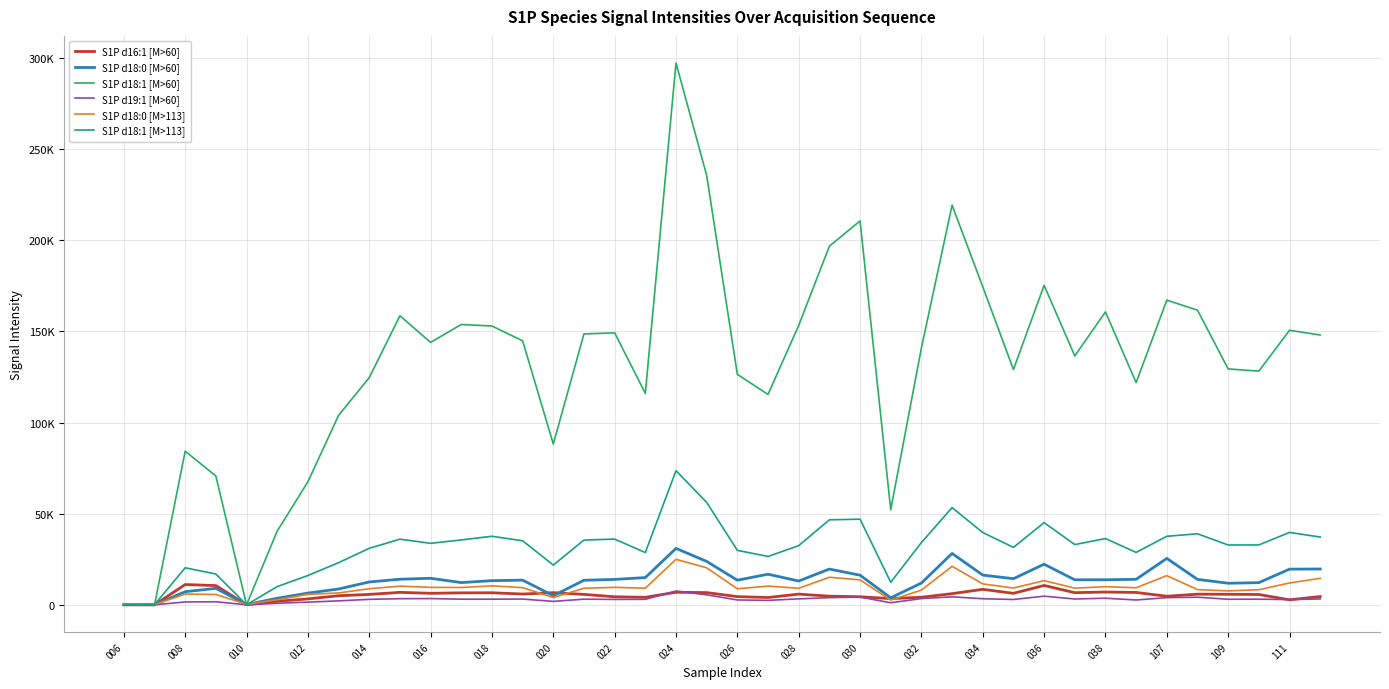

What is the lowest value of the S1P d18:1 [M>113] series?

88.3